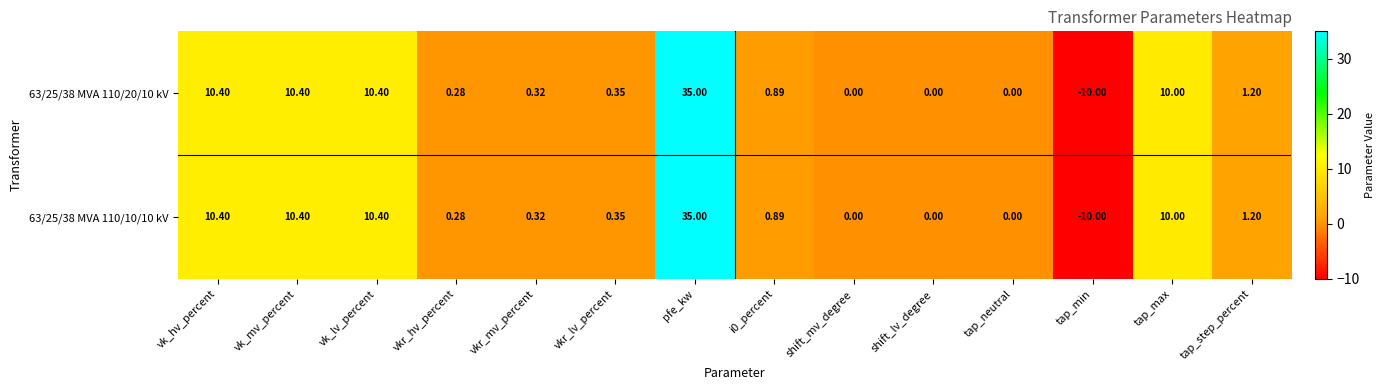

At which category is the sum across all series the highest?

pfe_kw